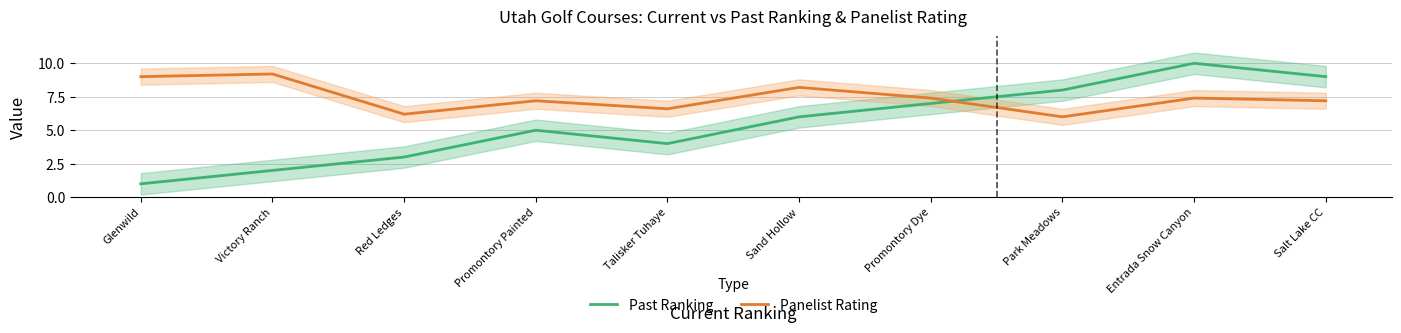

After their last crossing, which series has the higher values: Past Ranking or Panelist Rating?

Past Ranking